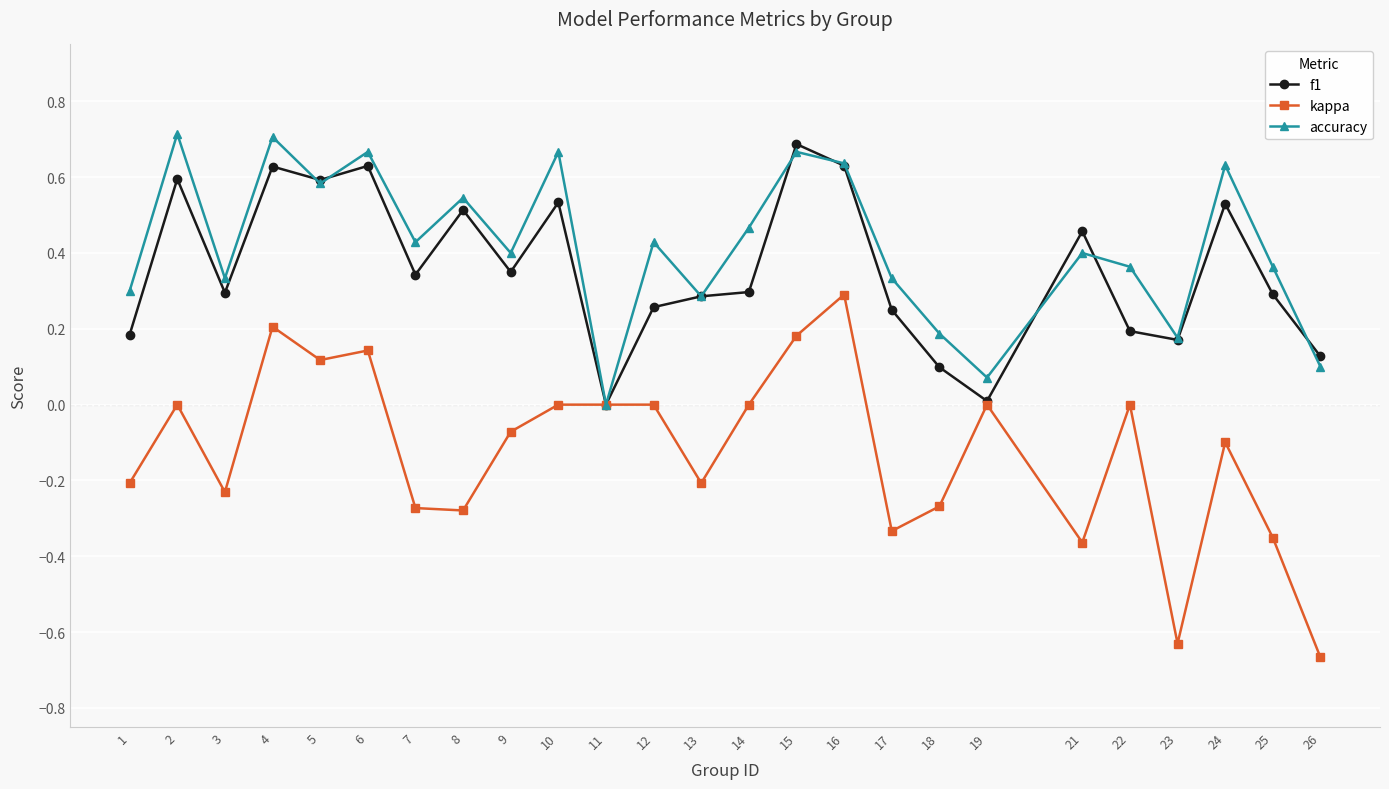

Which label corresponds to the smallest value in the chart?

26